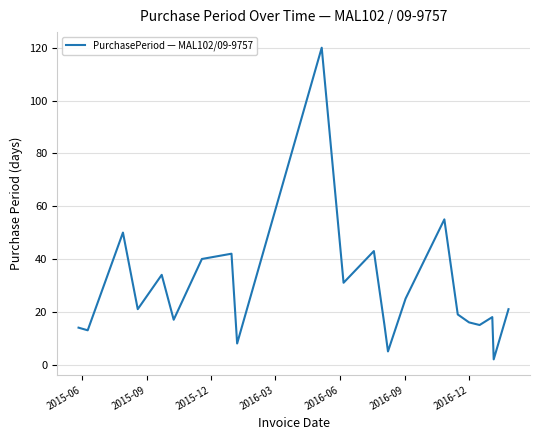

How many points are higher than both their immediate neighbors (excluding endpoints)?

7